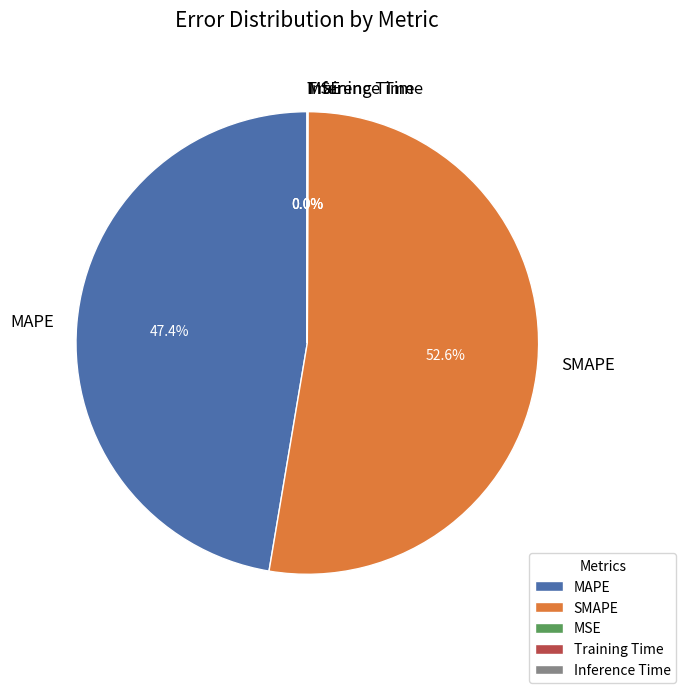

Combined, do SMAPE and MAPE account for over 50%?

Yes